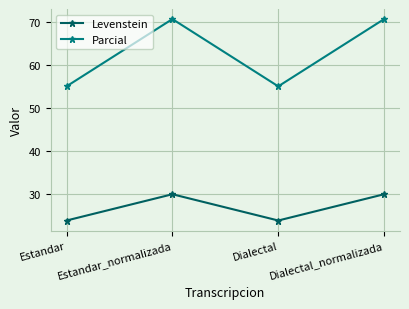

What is the sum of the Levenstein values at Dialectal and Dialectal_normalizada?

53.9